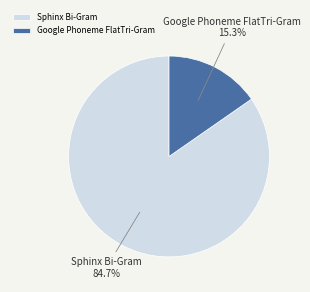

To the nearest percent, what is the difference between the largest and smallest slice percentages?

69%